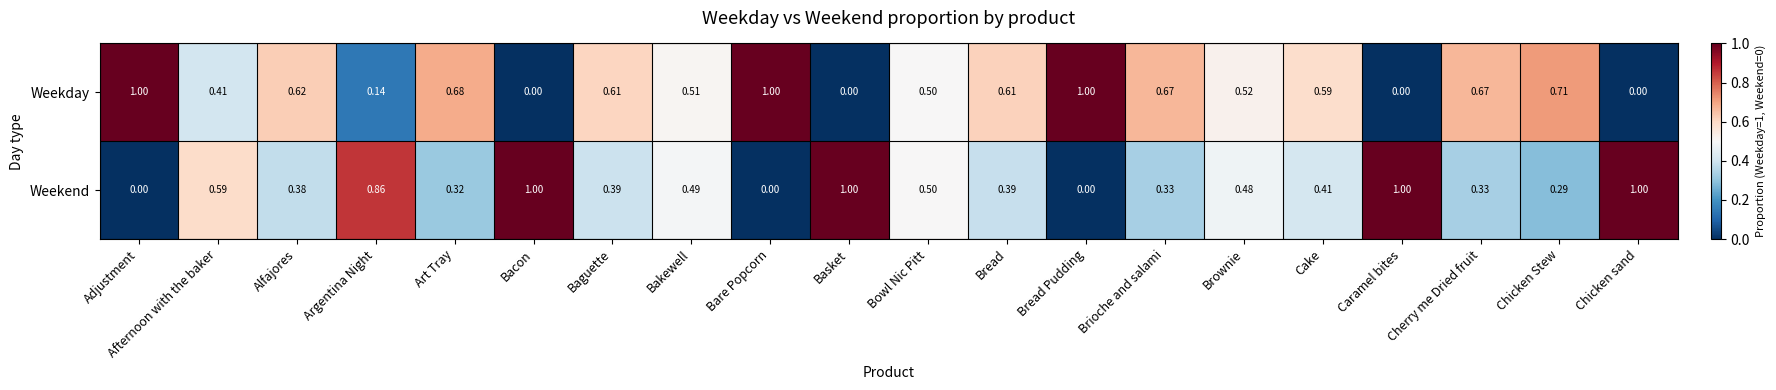

Is the value of Weekday at Bacon greater than the value of Weekend at Cake?

No